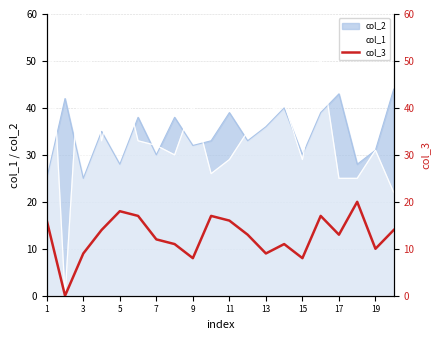

The col_2 series shows 36 at 13. True or false?

True